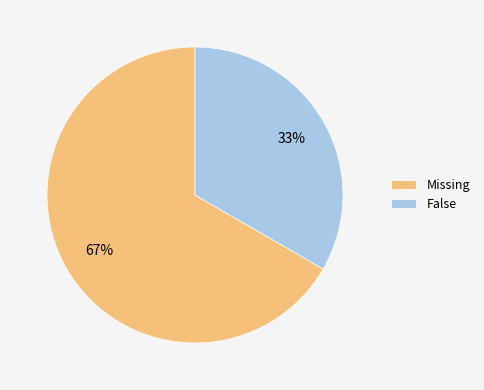

Combined, do False and Missing account for over 50%?

Yes